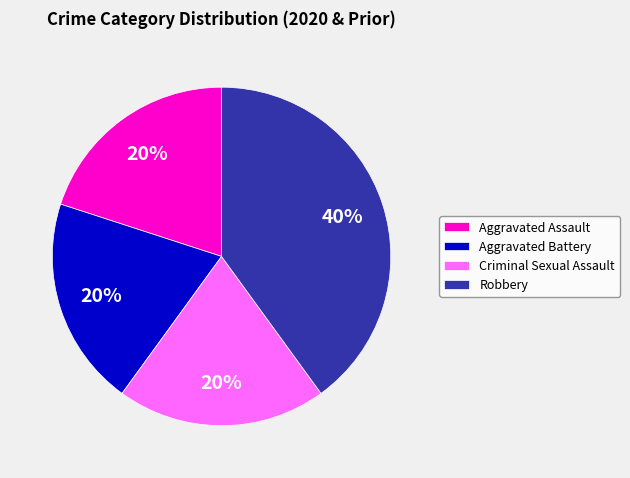

To the nearest percent, what portion does Robbery represent?

40%